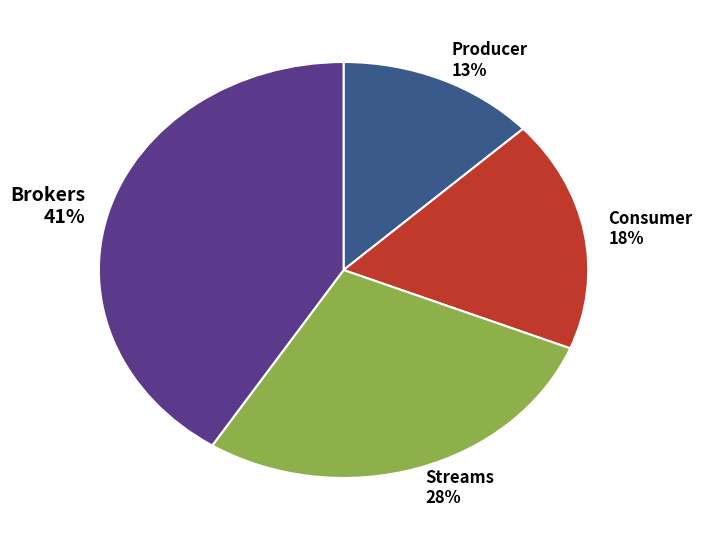

How many segments does this pie chart have?

4